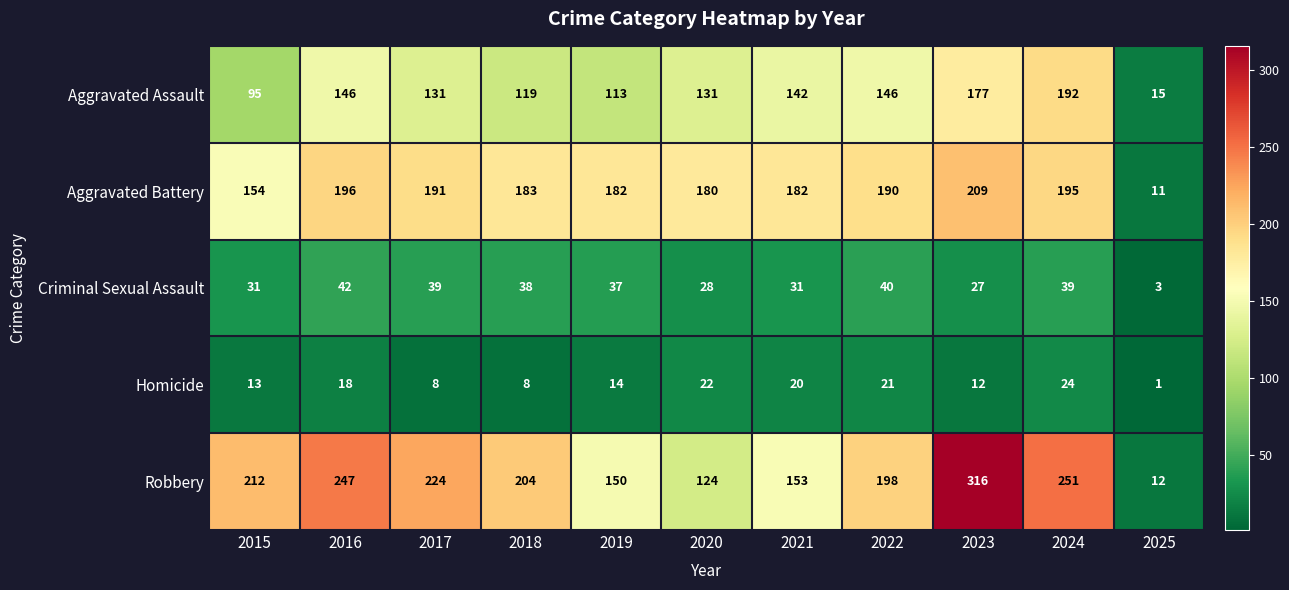

Where is Criminal Sexual Assault nearest to the value 22?

2023